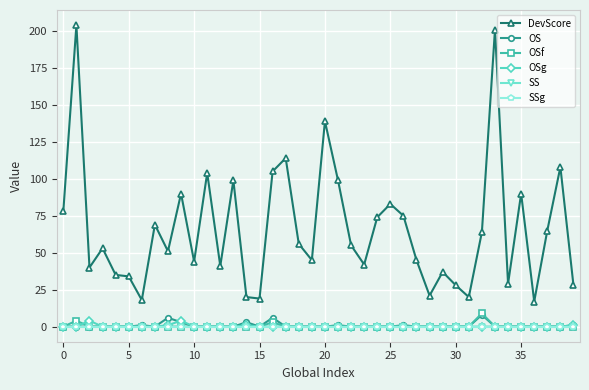

At which label is DevScore closest to 110?

38